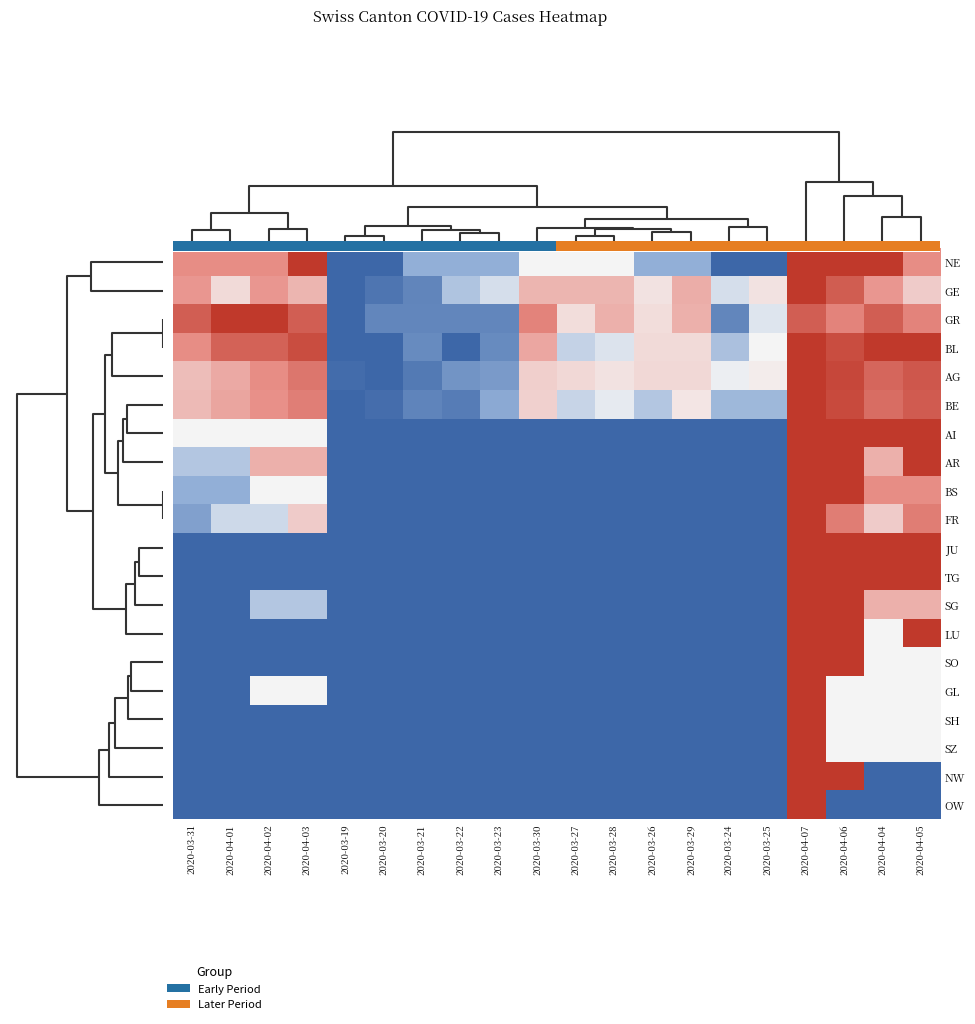

What is the greatest value displayed?

1.0